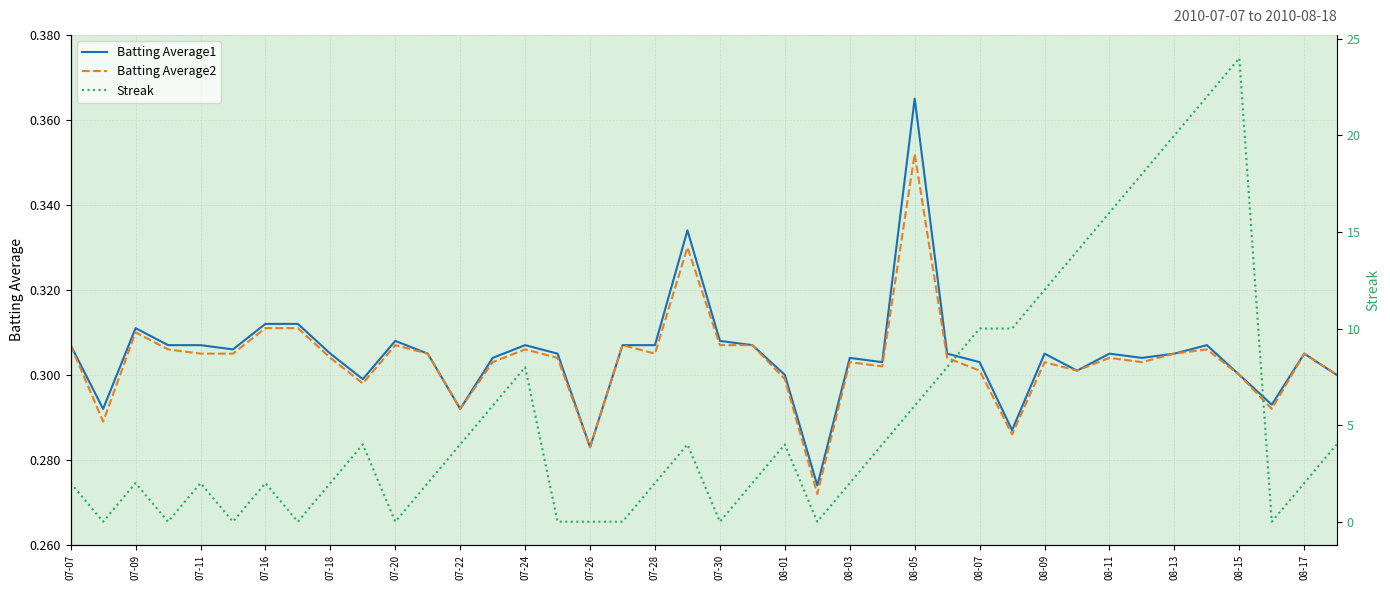

How many times do Streak and Batting Average1 cross each other?

18